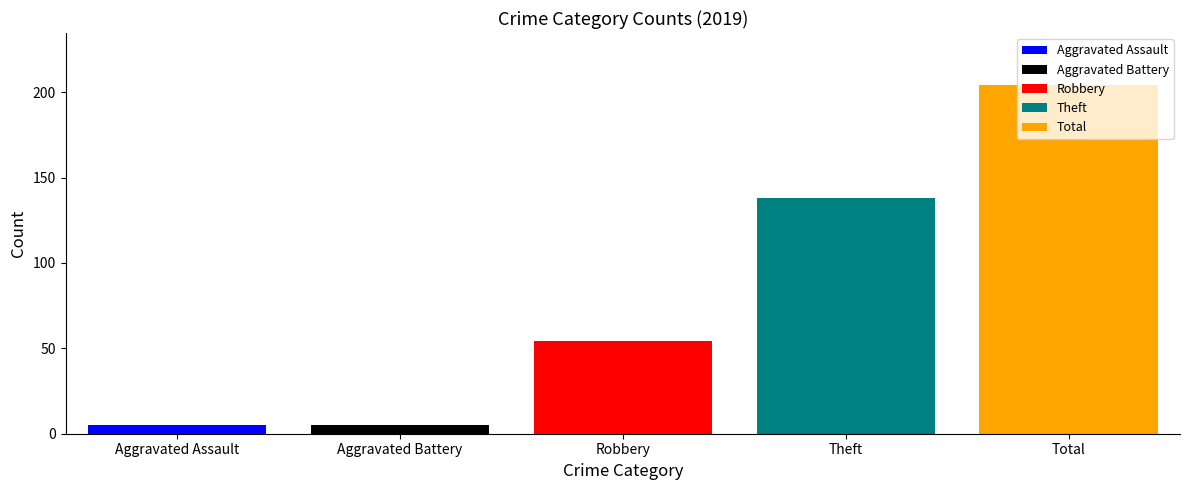

List the labels in order of Aggravated Assault value, largest first.

Robbery